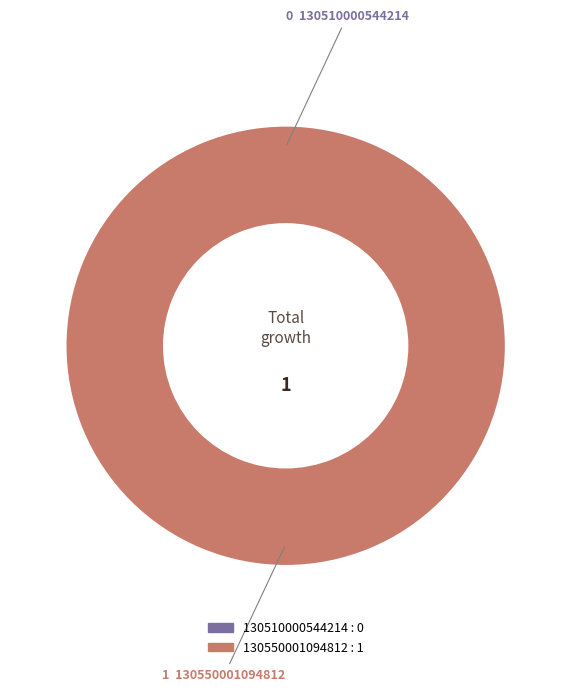

What percentage is the 130550001094812 slice, to the nearest percent?

100%